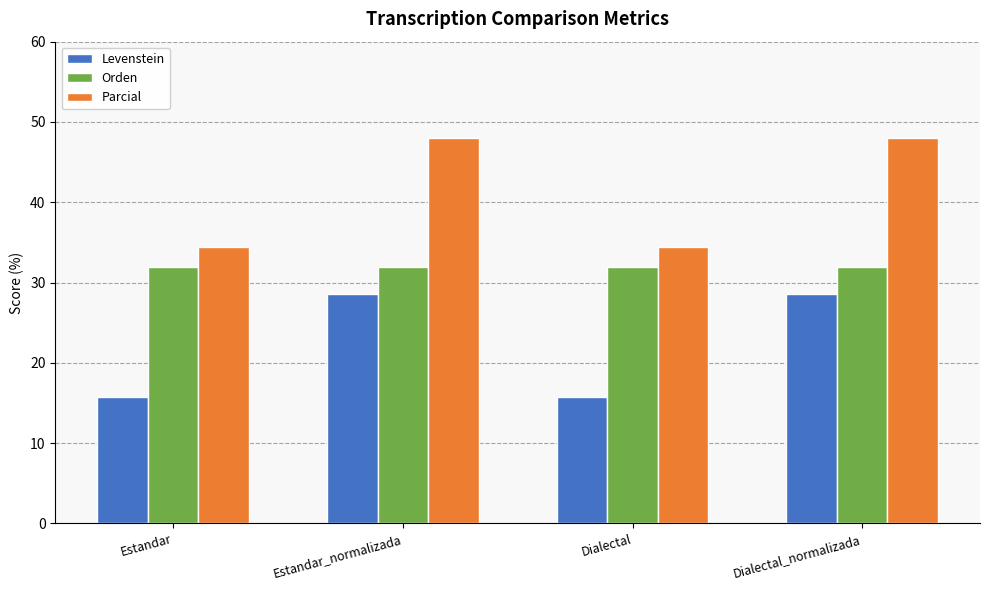

What is the lowest value of the Parcial series?

34.5